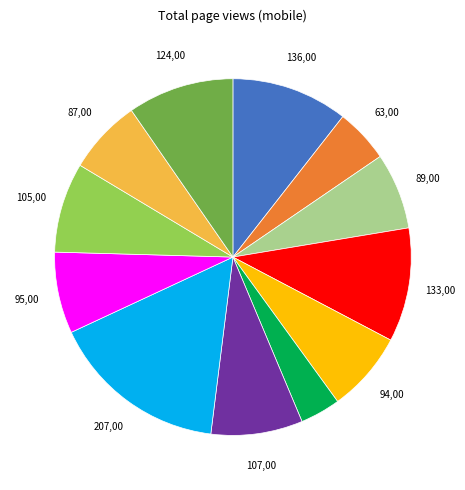

Is there a majority slice in this chart?

No